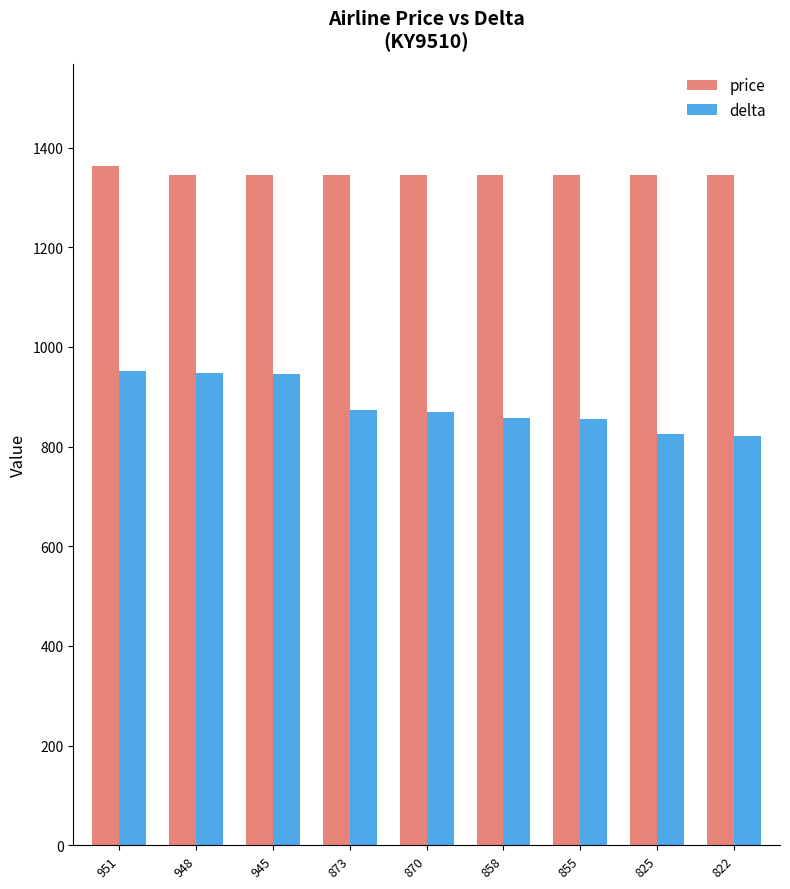

At 873, list the series in order from largest to smallest.

price, delta